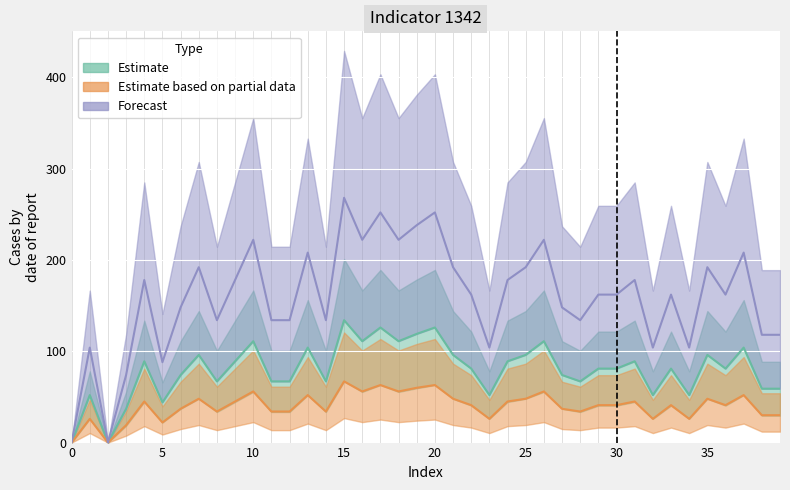

True or false: Estimate based on partial data and Estimate intersect in this chart.

False